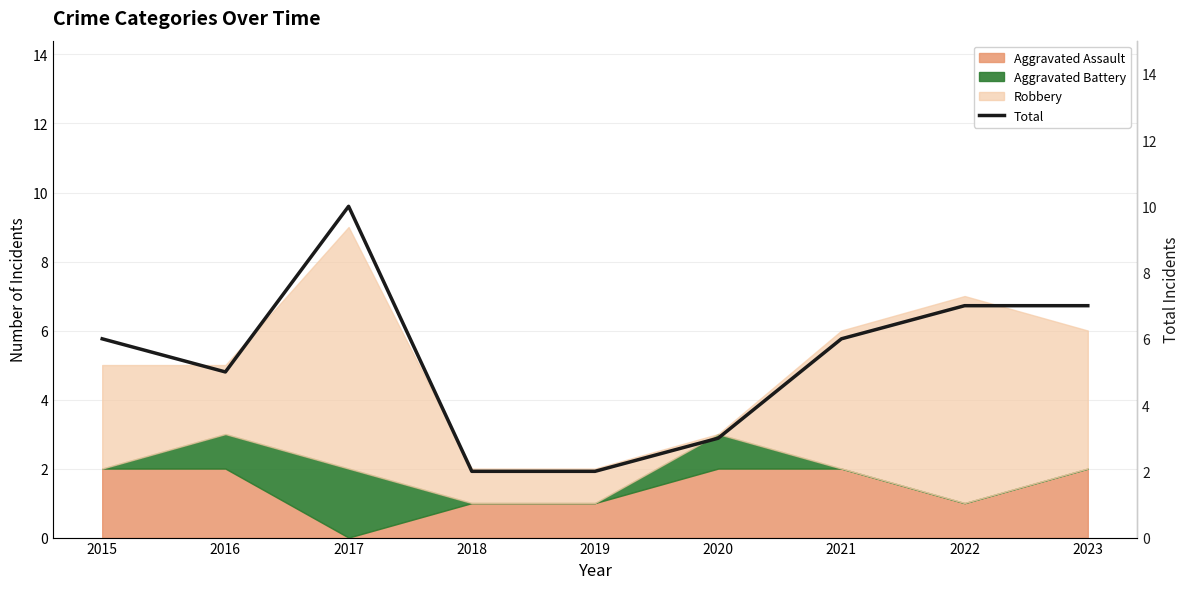

What is the difference between the maximum and minimum values?

8